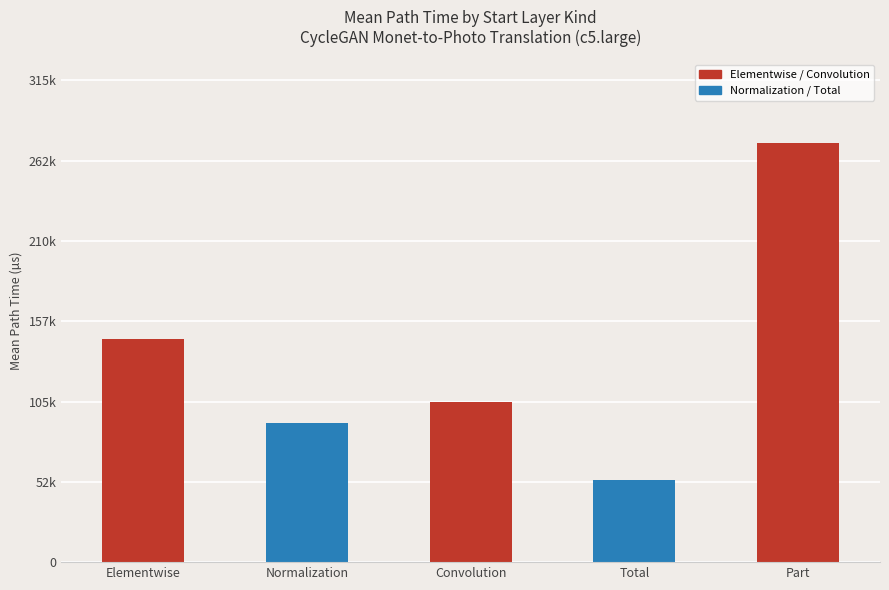

Count the number of categories in the chart.

5